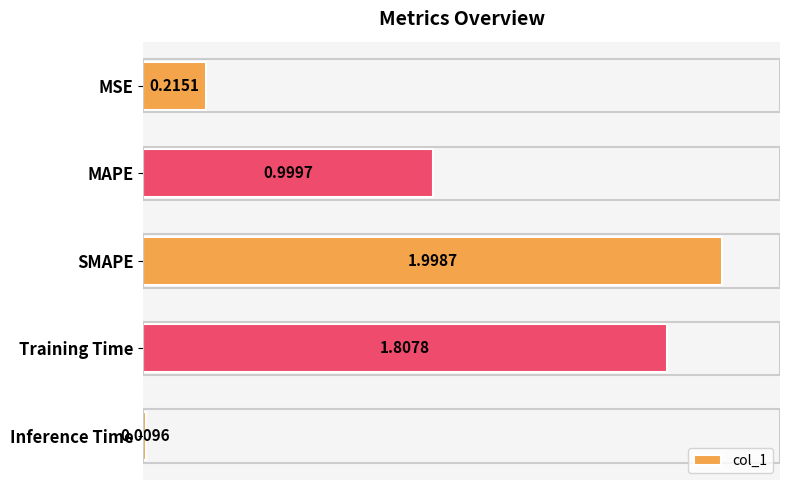

What is the average value?

1.0